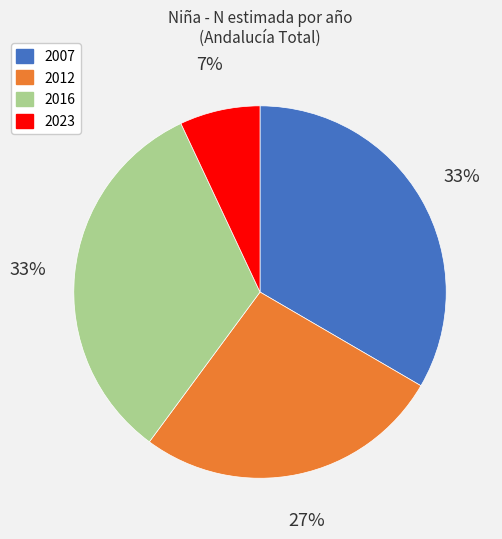

Which category has the biggest portion of the pie?

2007